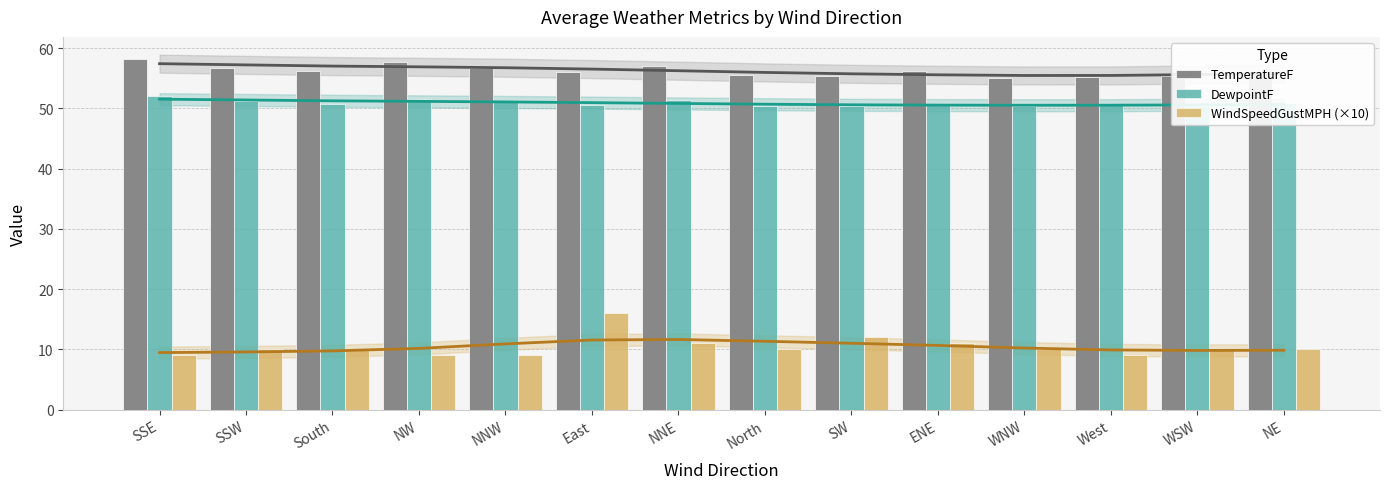

At which label is WindSpeedGustMPH (×10) closest to 12?

SW